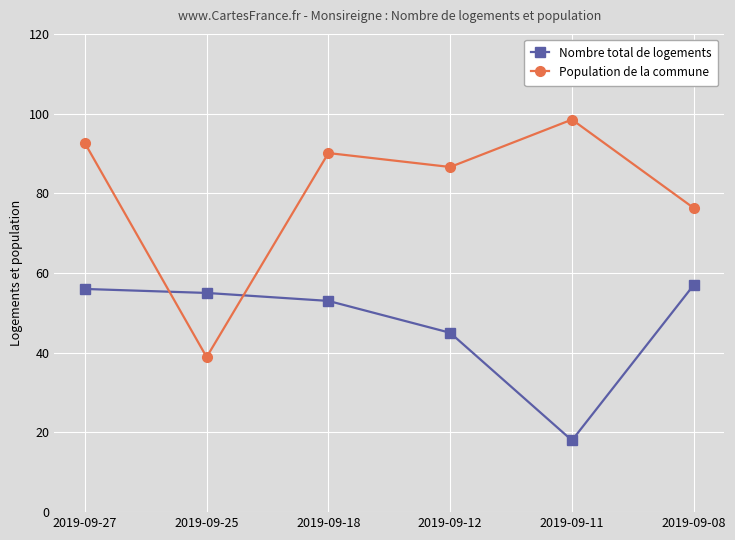

What is the minimum value for Population de la commune?

38.9